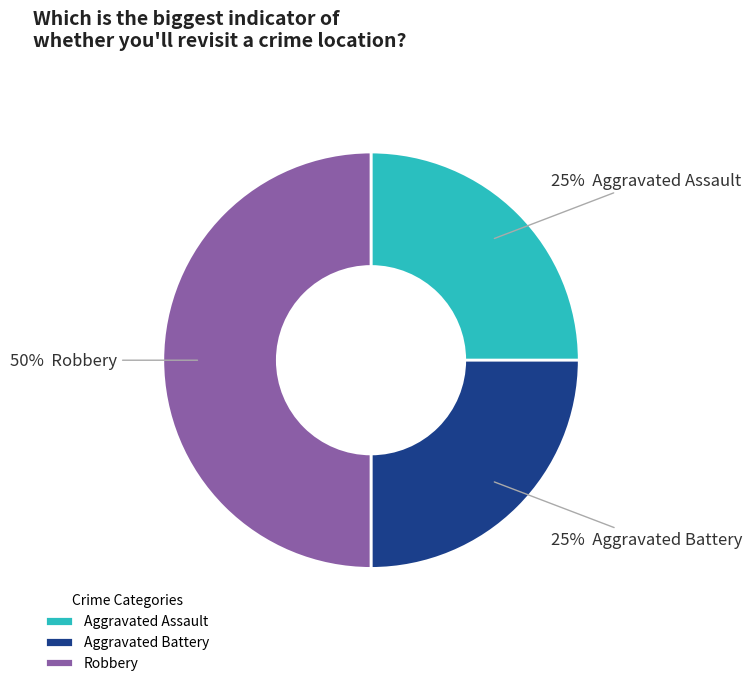

Does Aggravated Battery represent more than half of the total?

No